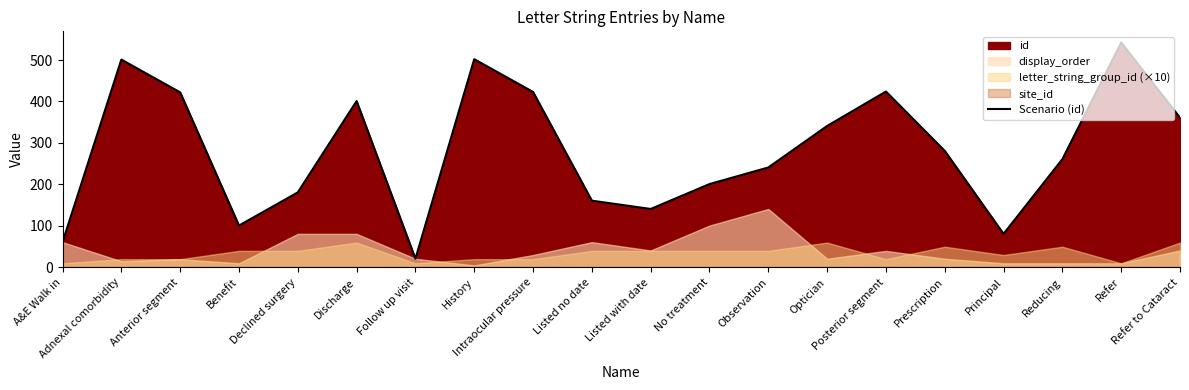

What is the label of the 13th point from the left?

Observation